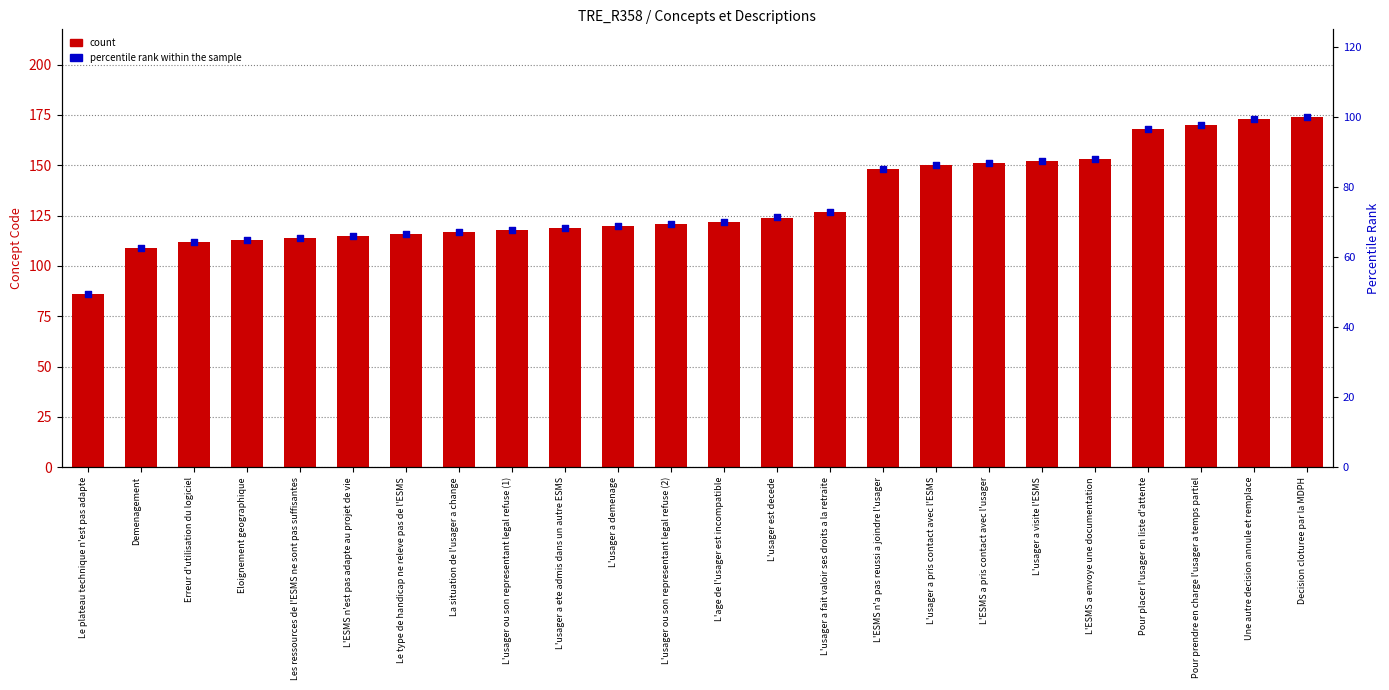

What are all the series names shown in the legend?

count, percentile rank within the sample